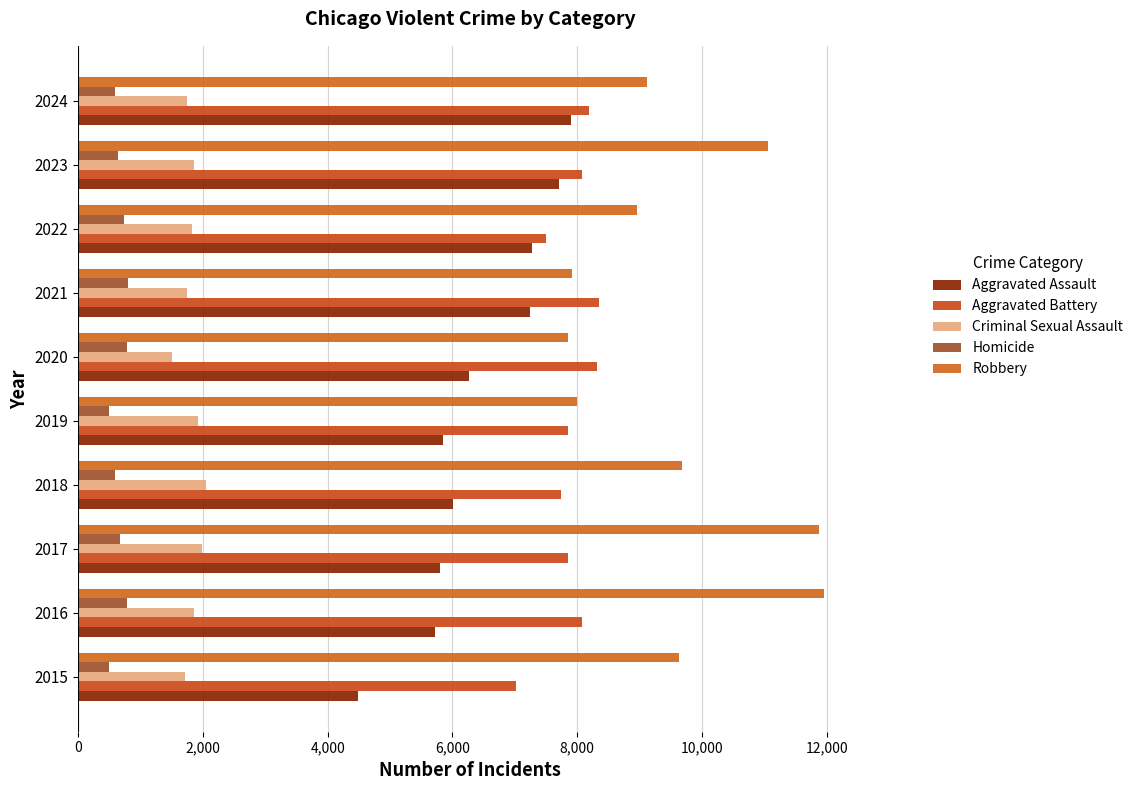

What is the sum of all Homicide values?

6574